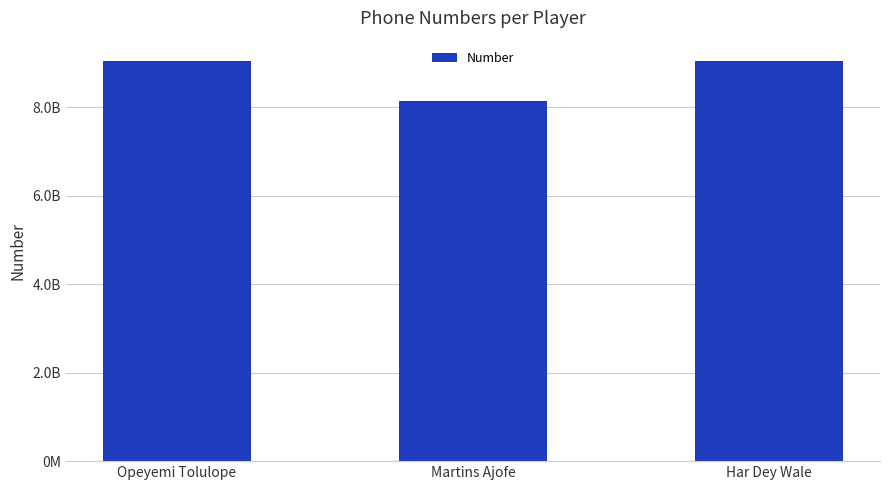

What is the label of the 1st bar from the left?

Opeyemi Tolulope